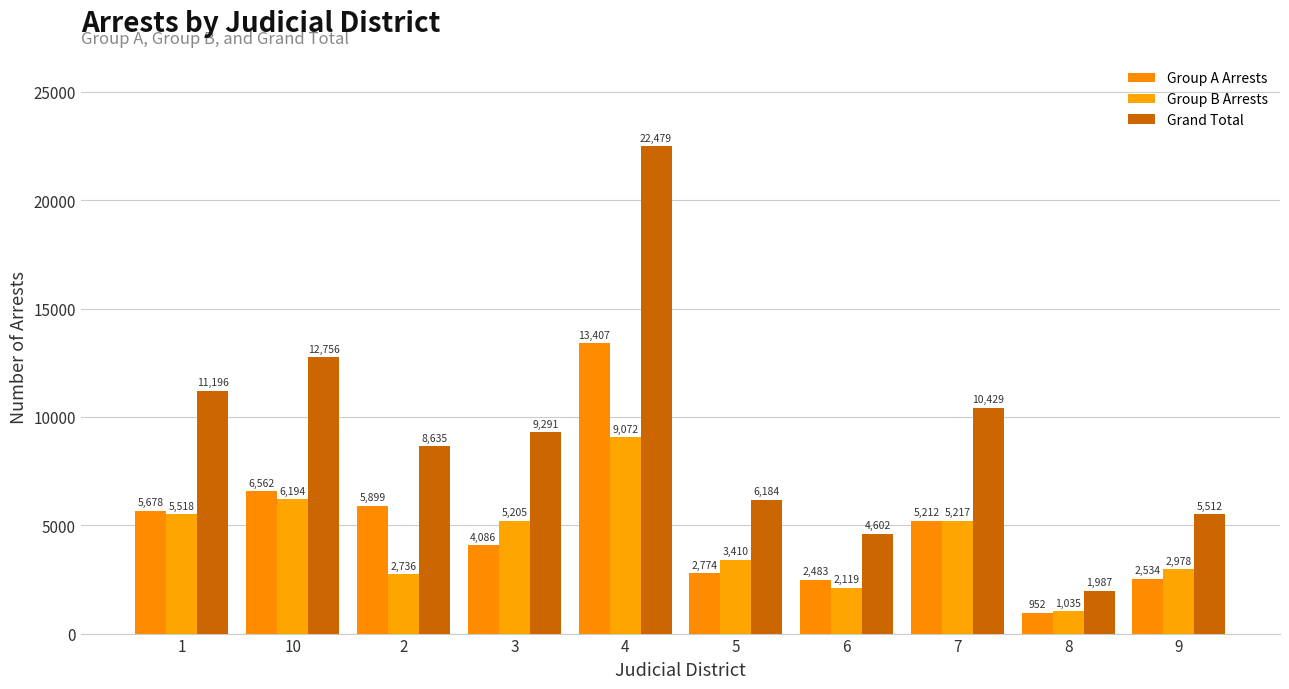

What is the difference between the maximum and minimum values in the Group B Arrests series?

8037